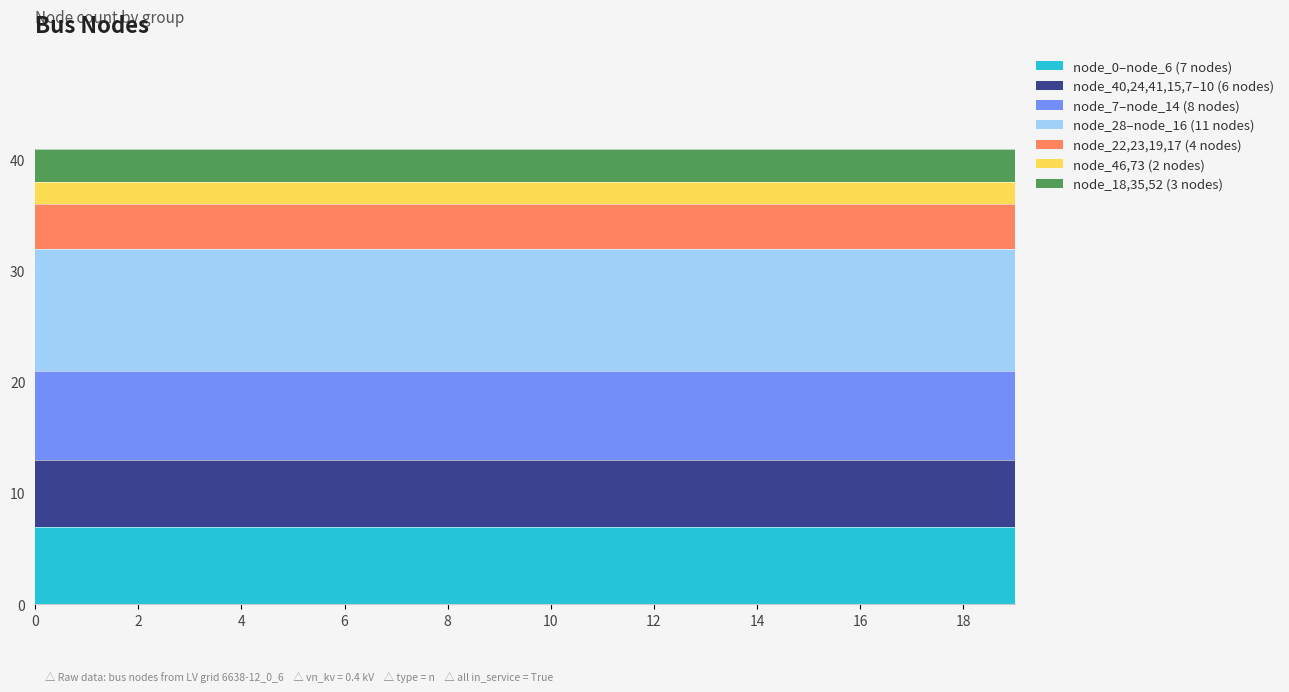

True or false: LV 0.4 kV (n-type) and Cumulative count intersect in this chart.

False